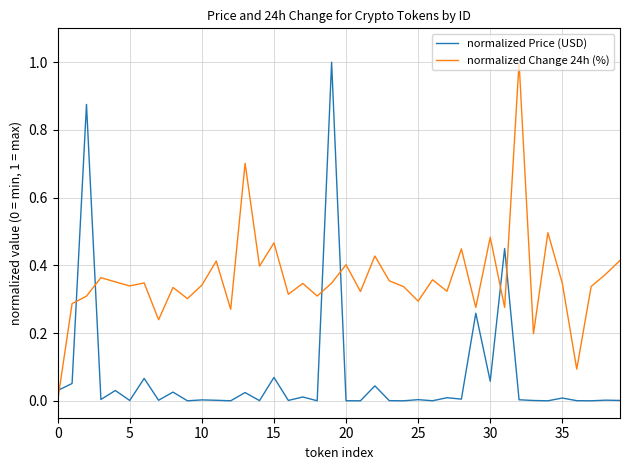

What is the highest value of the normalized Change 24h (%) series?

1.0